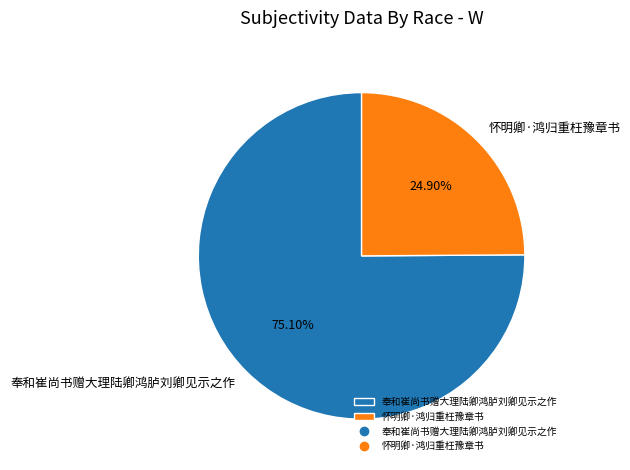

Which has a higher value, 怀明卿·鸿归重枉豫章书 or 奉和崔尚书赠大理陆卿鸿胪刘卿见示之作?

奉和崔尚书赠大理陆卿鸿胪刘卿见示之作